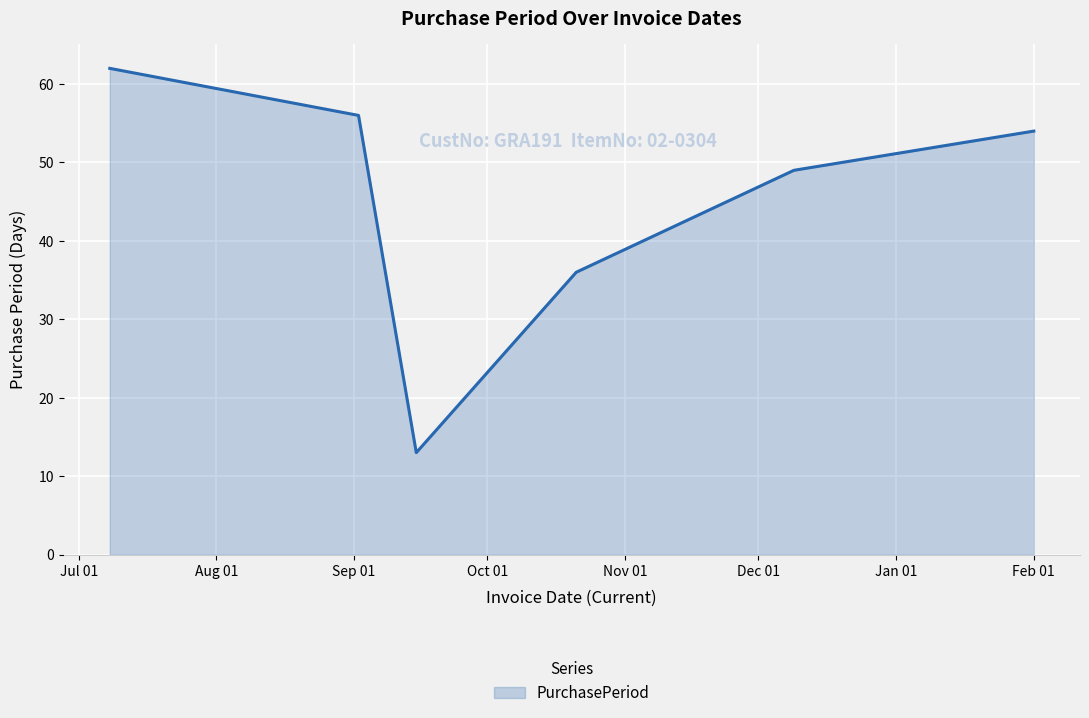

What is the average value?

45